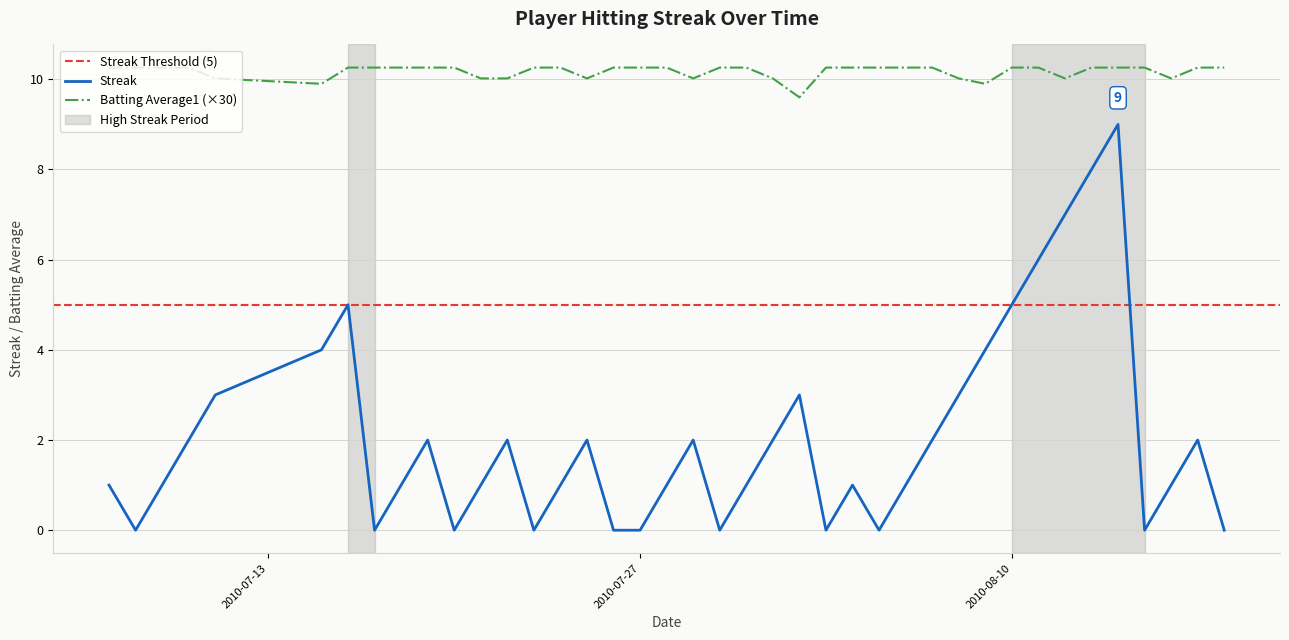

Between 2010-08-08 and 2010-08-12, which is larger?

2010-08-12